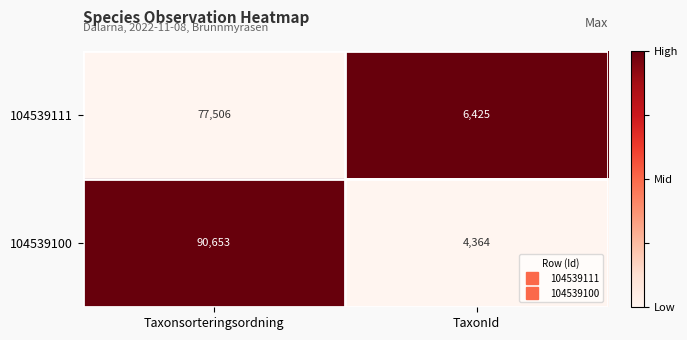

What is the sum of the 104539100 values at TaxonId and Taxonsorteringsordning?

95017